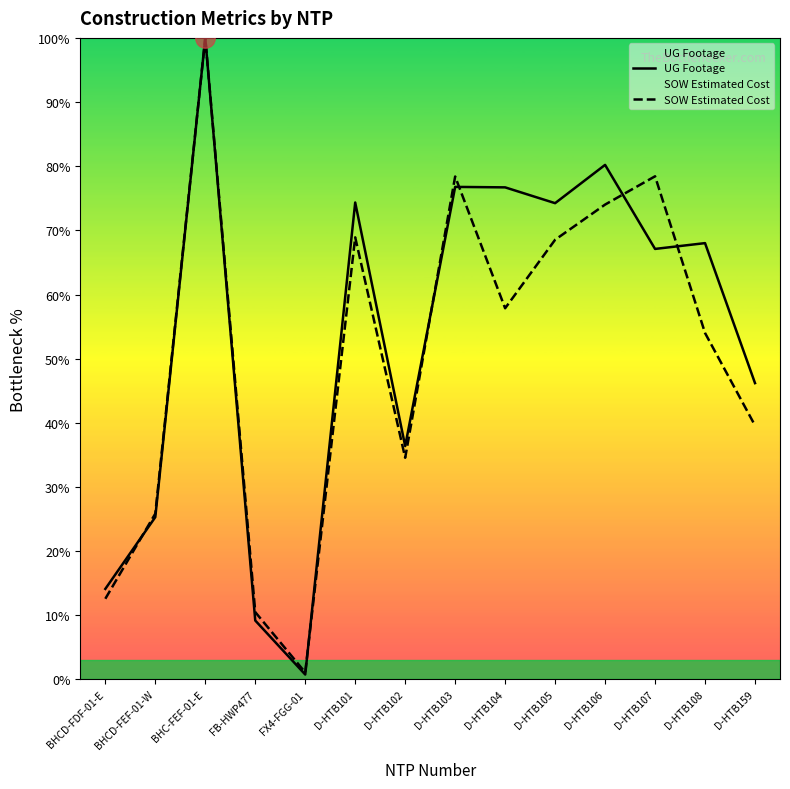

Count the number of data series in this chart.

2